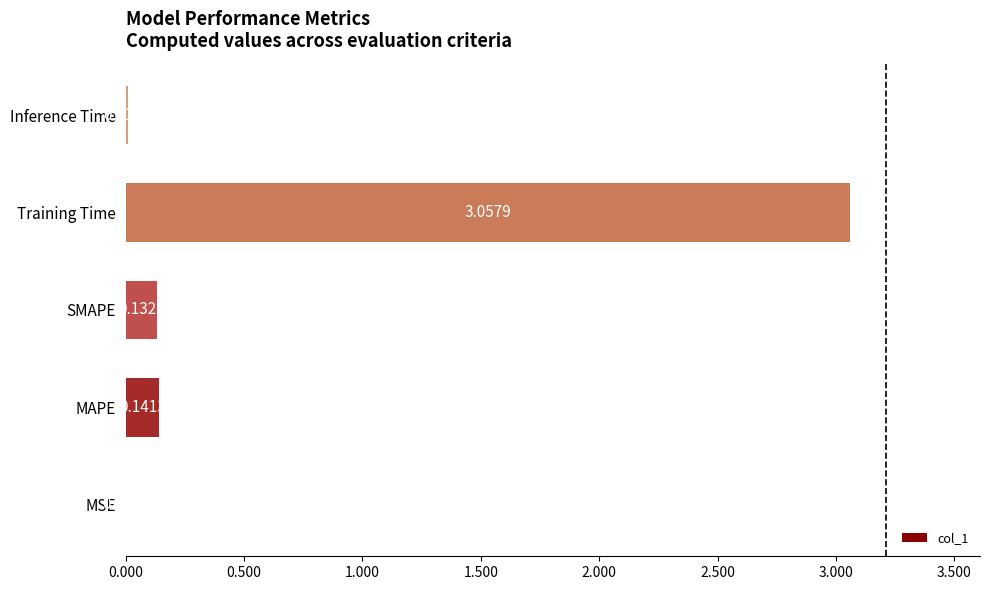

Between MAPE and Inference Time, which is larger?

MAPE